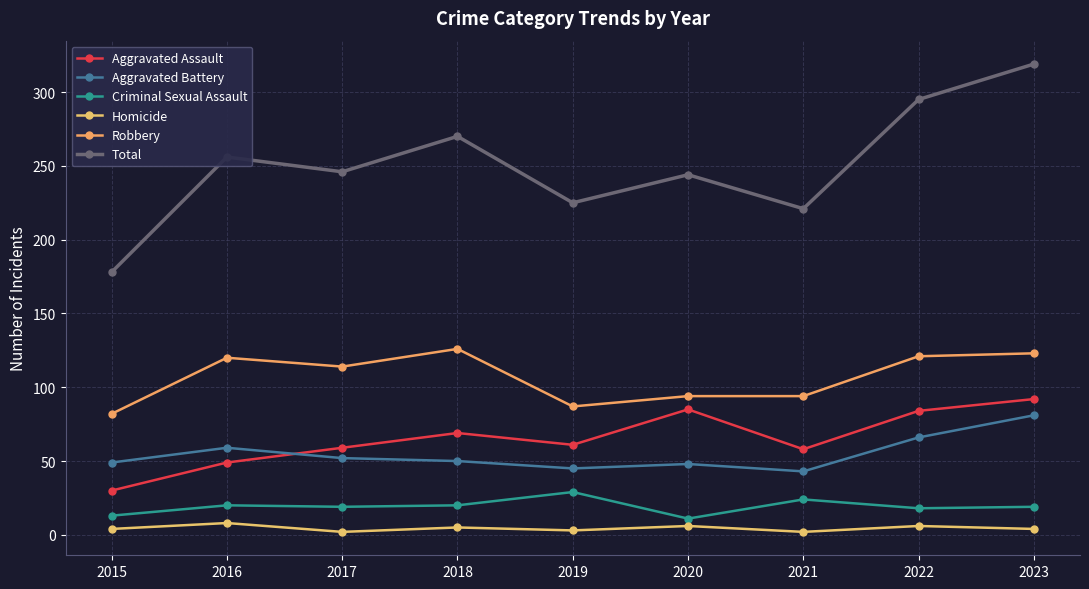

How many data points does each series have?

9